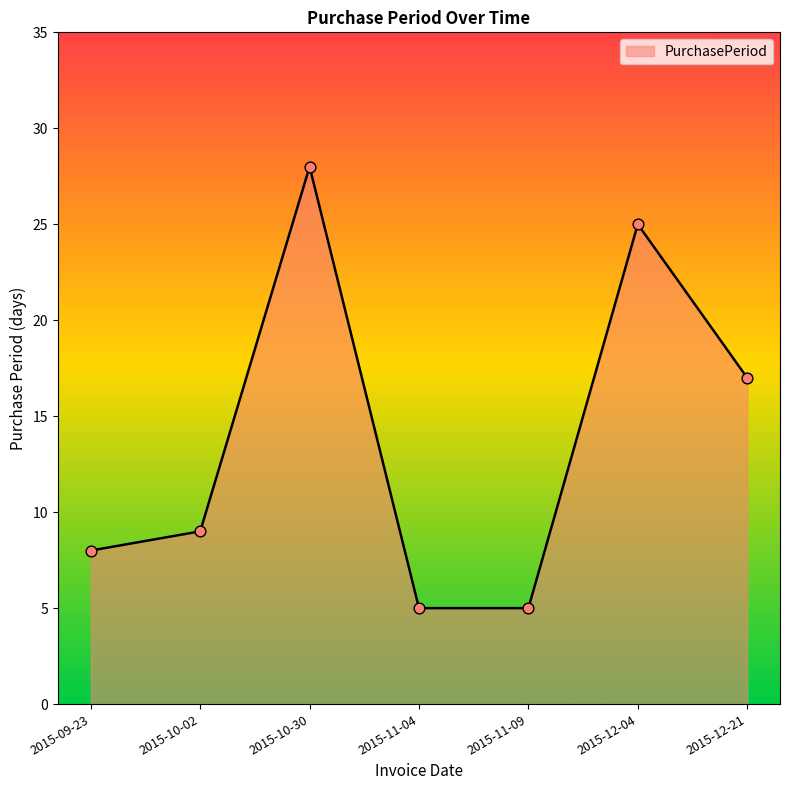

What is the change in value from 2015-10-30 to 2015-11-09?

-23